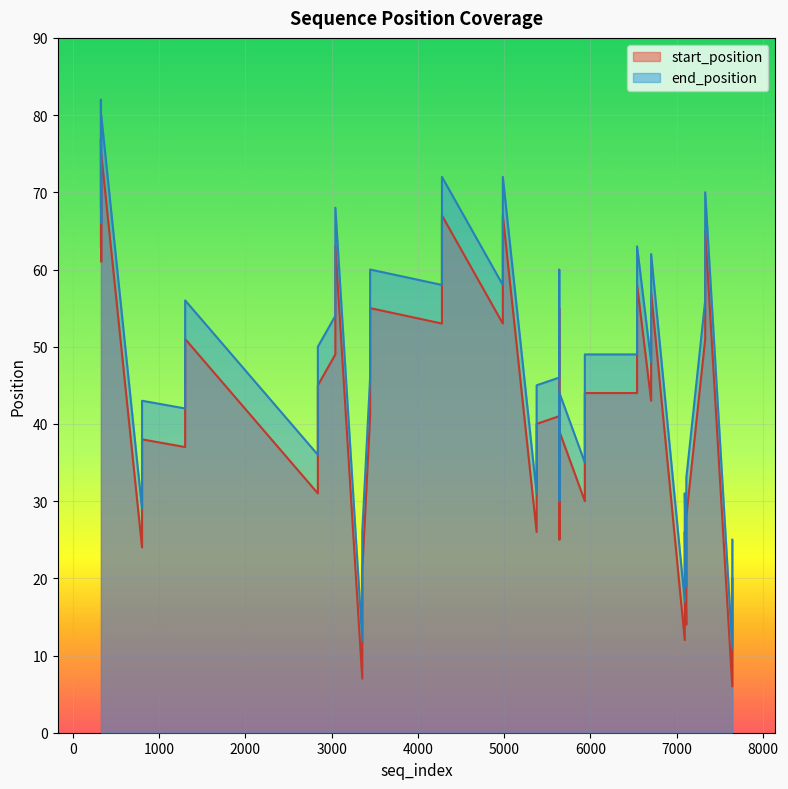

True or false: end_position has more than 1 points higher than both neighbors.

True